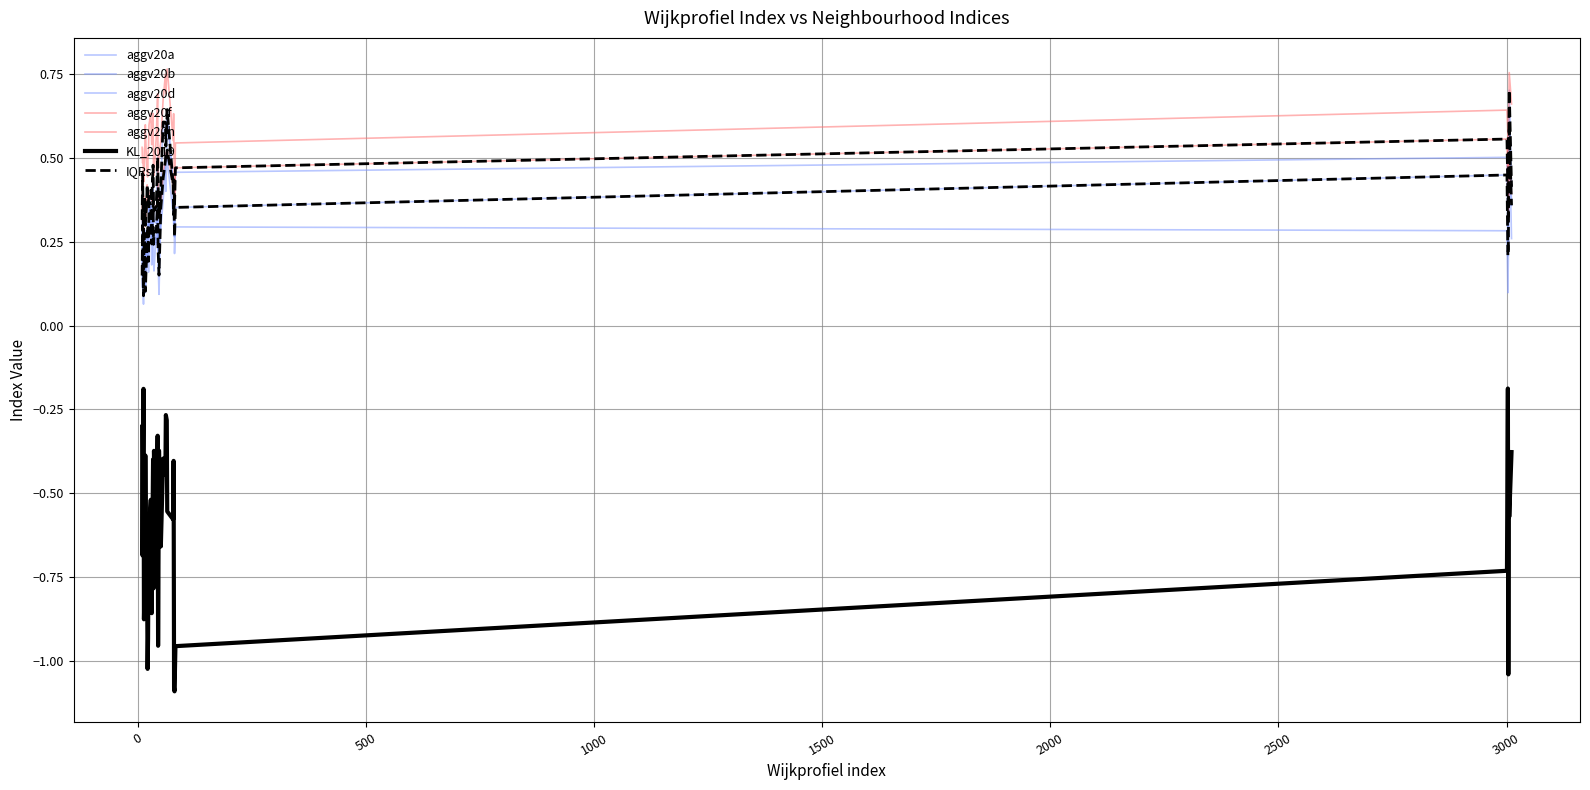

Between 44 and 56, which is larger?

44